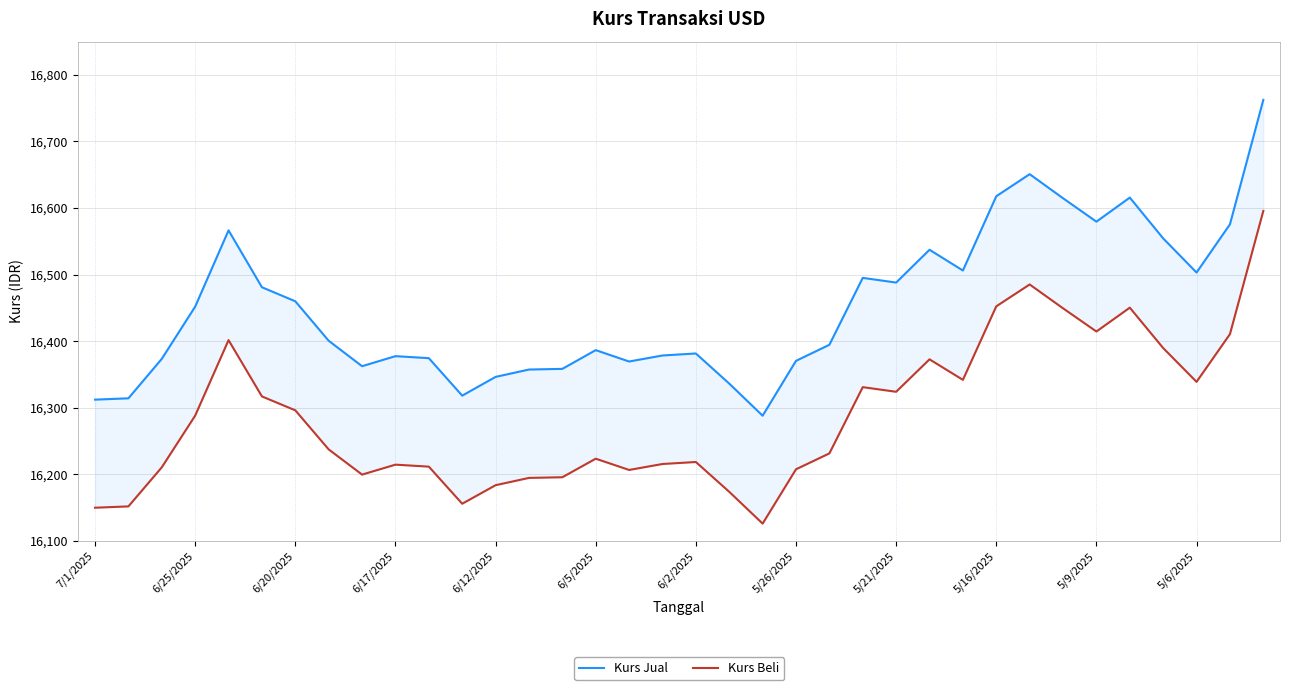

How many values in the Kurs Beli series are below 16237?

18